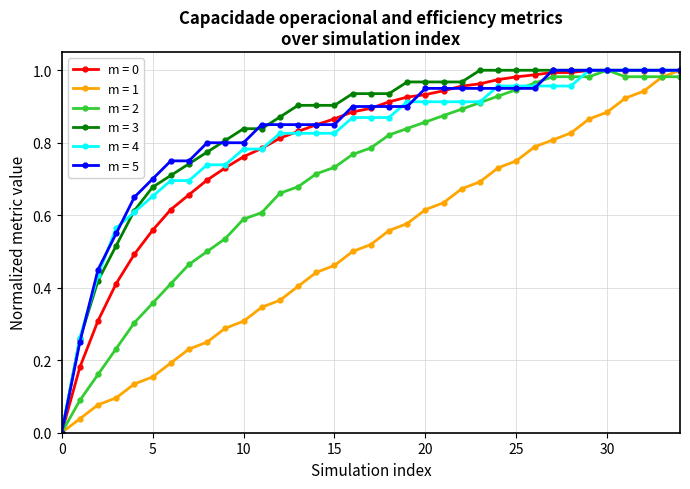

Count the number of categories in the chart.

35